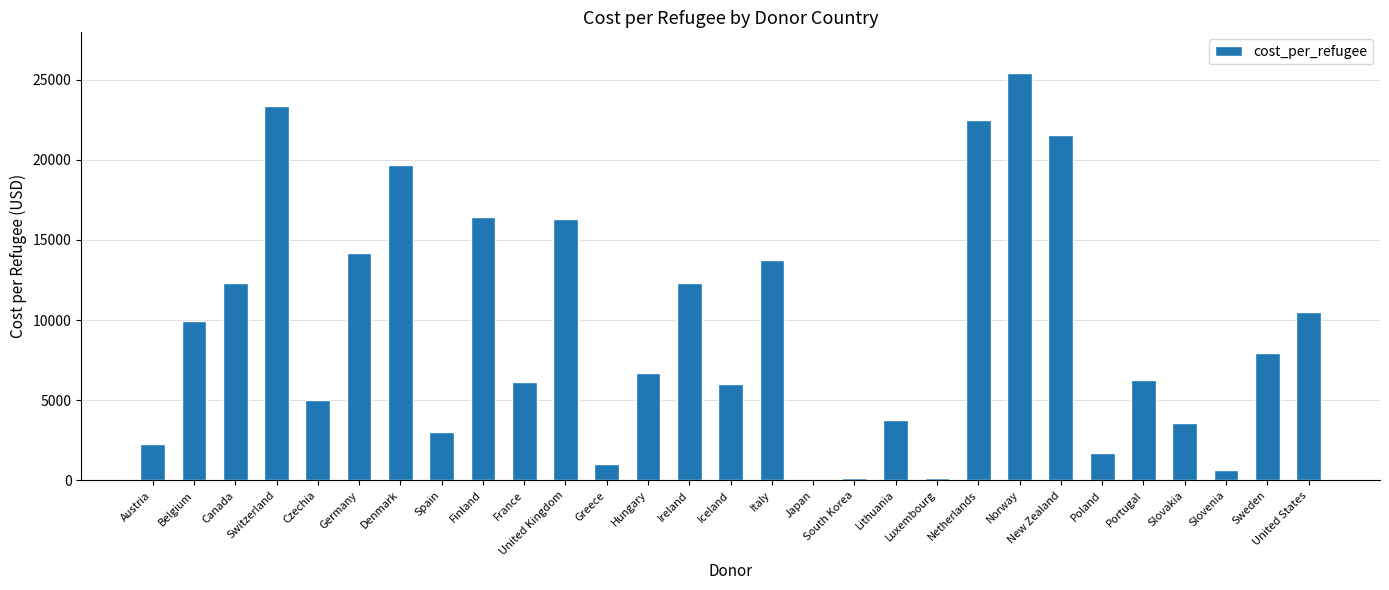

What is the maximum value shown in the chart?

25412.0